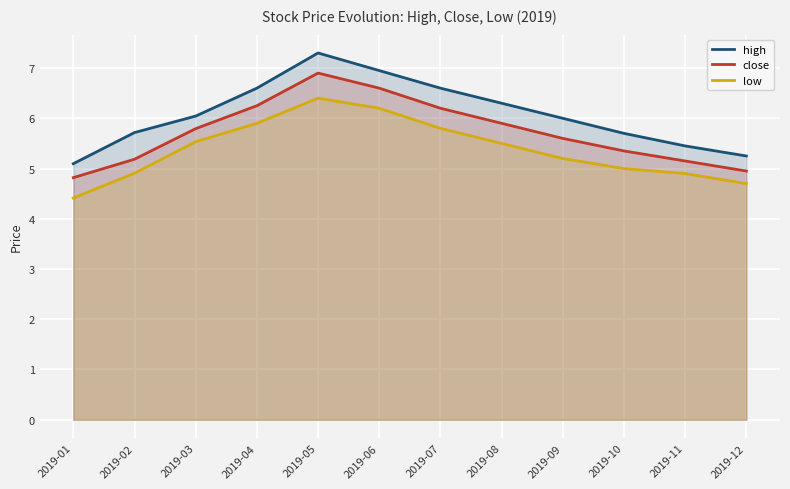

Which series has the largest total across all categories?

high